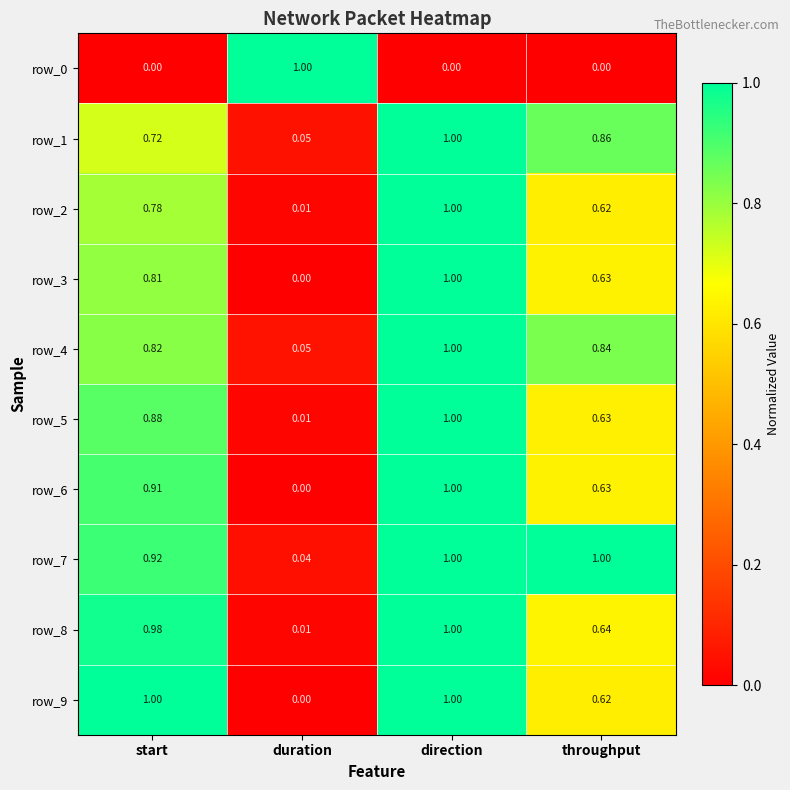

At which label is row_4 closest to 0?

duration